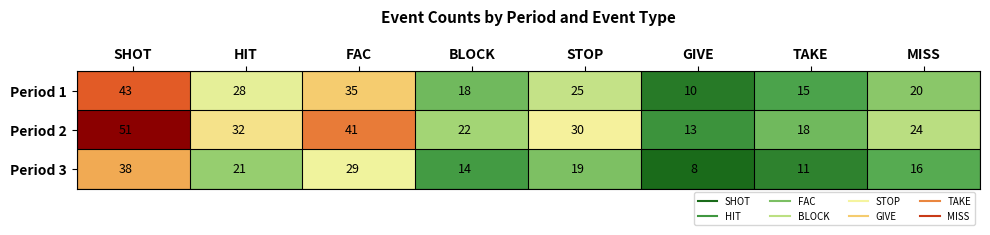

What is the difference between the maximum and second lowest values in the Period 1 series?

28